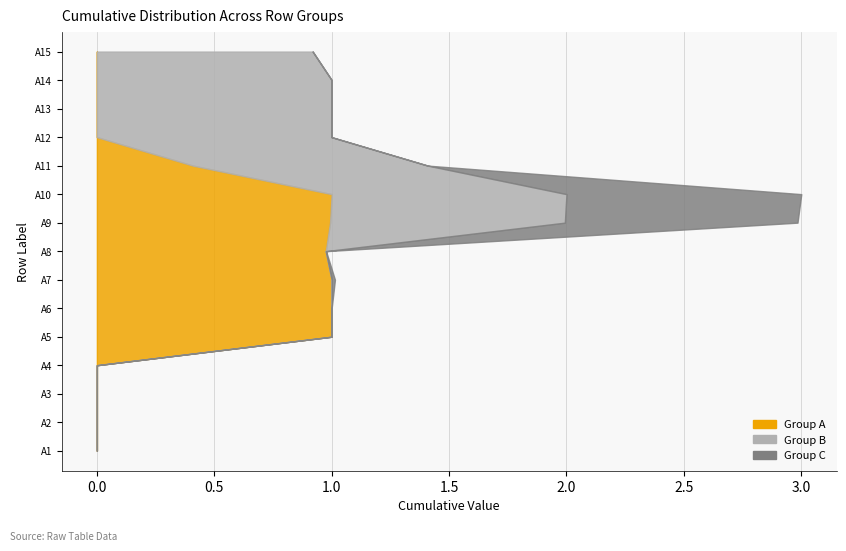

Reading right to left, what are all the values shown in this chart?

Group A: A15=0.0	A14=0.0	A13=0.0	A12=0.0	A11=0.4	A10=1.0	A9=1.0	A8=1.0	A7=1.0	A6=1.0	A5=1.0	A4=0.0	A3=0.0	A2=0.0	A1=0.0
Group B: A15=0.9	A14=1.0	A13=1.0	A12=1.0	A11=1.0	A10=1.0	A9=1.0	A8=0.0	A7=0.0	A6=0.0	A5=0.0	A4=0.0	A3=0.0	A2=0.0	A1=0.0
Group C: A15=0.0	A14=0.0	A13=0.0	A12=0.0	A11=0.0	A10=1.0	A9=1.0	A8=0.0	A7=0.0	A6=0.0	A5=0.0	A4=0.0	A3=0.0	A2=0.0	A1=0.0